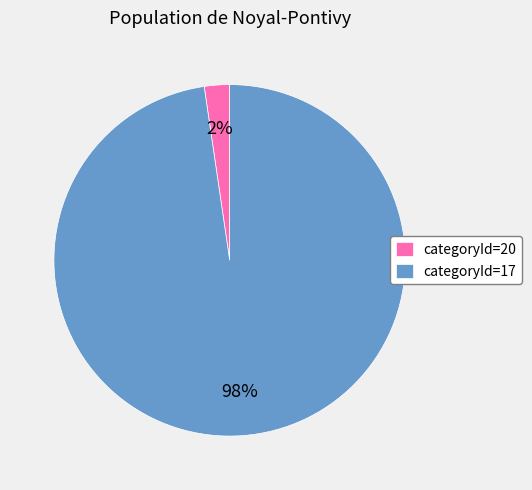

To the nearest percent, what percentage of the pie is categoryId=17?

98%